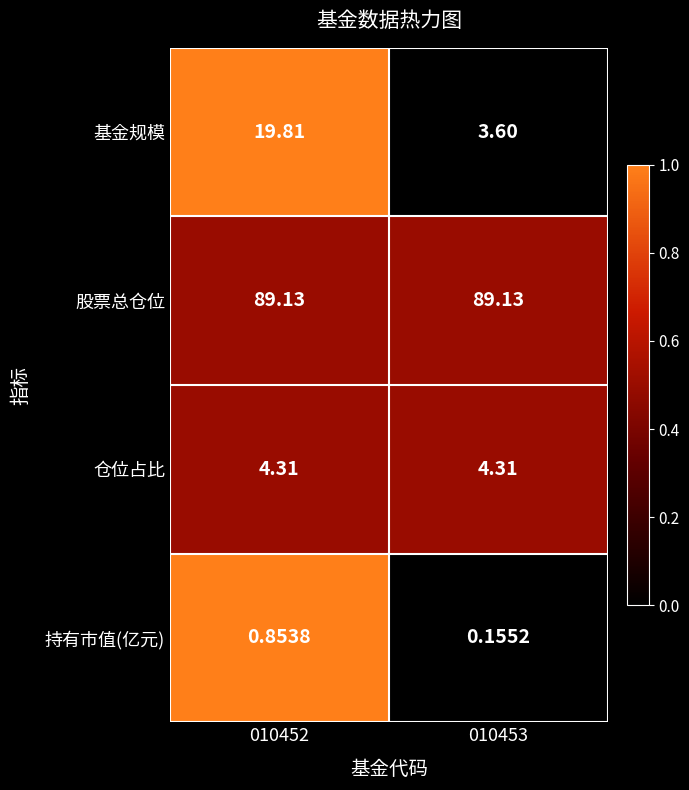

Rank the series by their maximum value, from highest to lowest.

股票总仓位, 基金规模, 仓位占比, 持有市值(亿元)